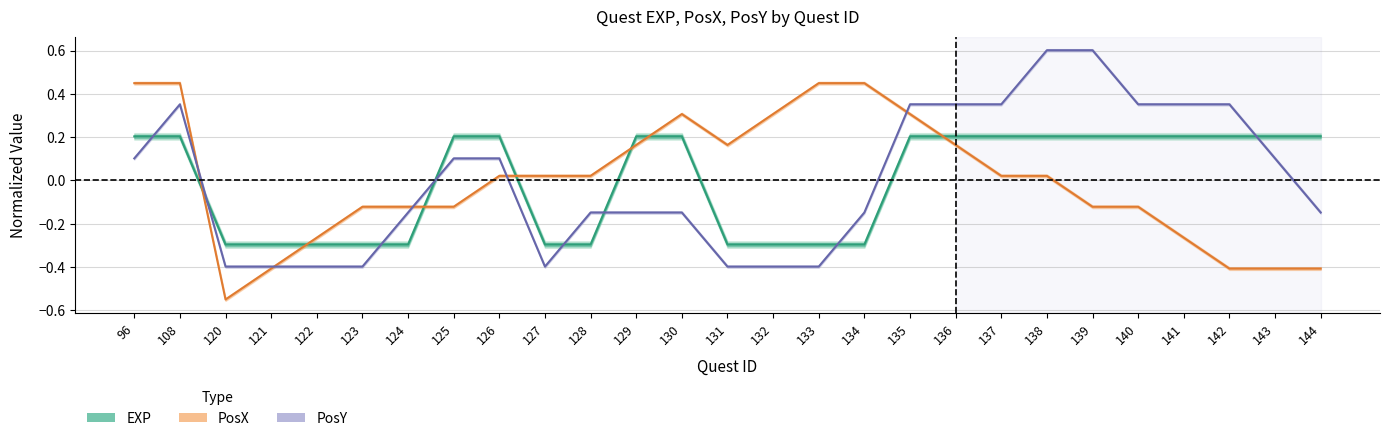

The PosX series shows 0.3 at 132. True or false?

True